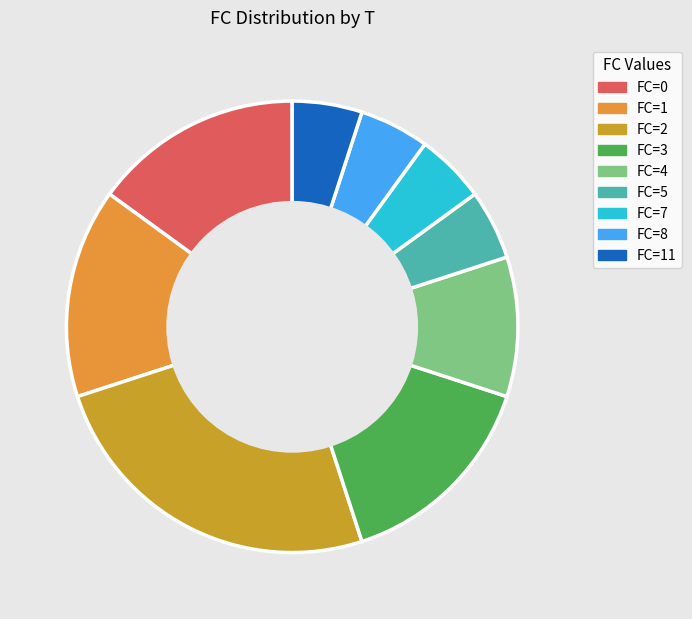

Does any single category account for the majority?

No